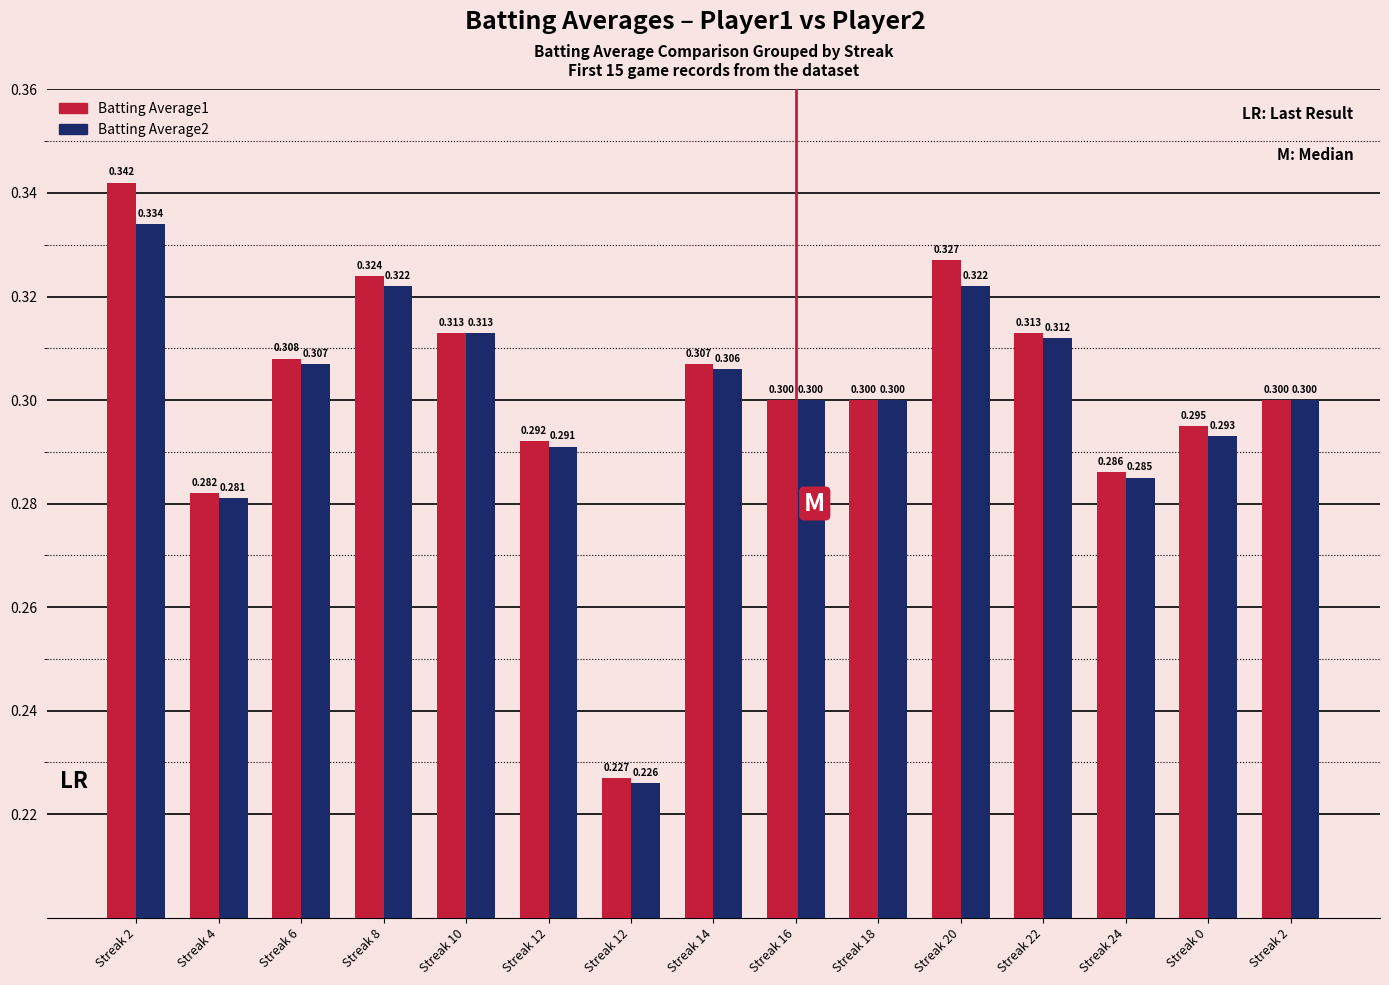

What are all the series names shown in the legend?

Batting Average1, Batting Average2